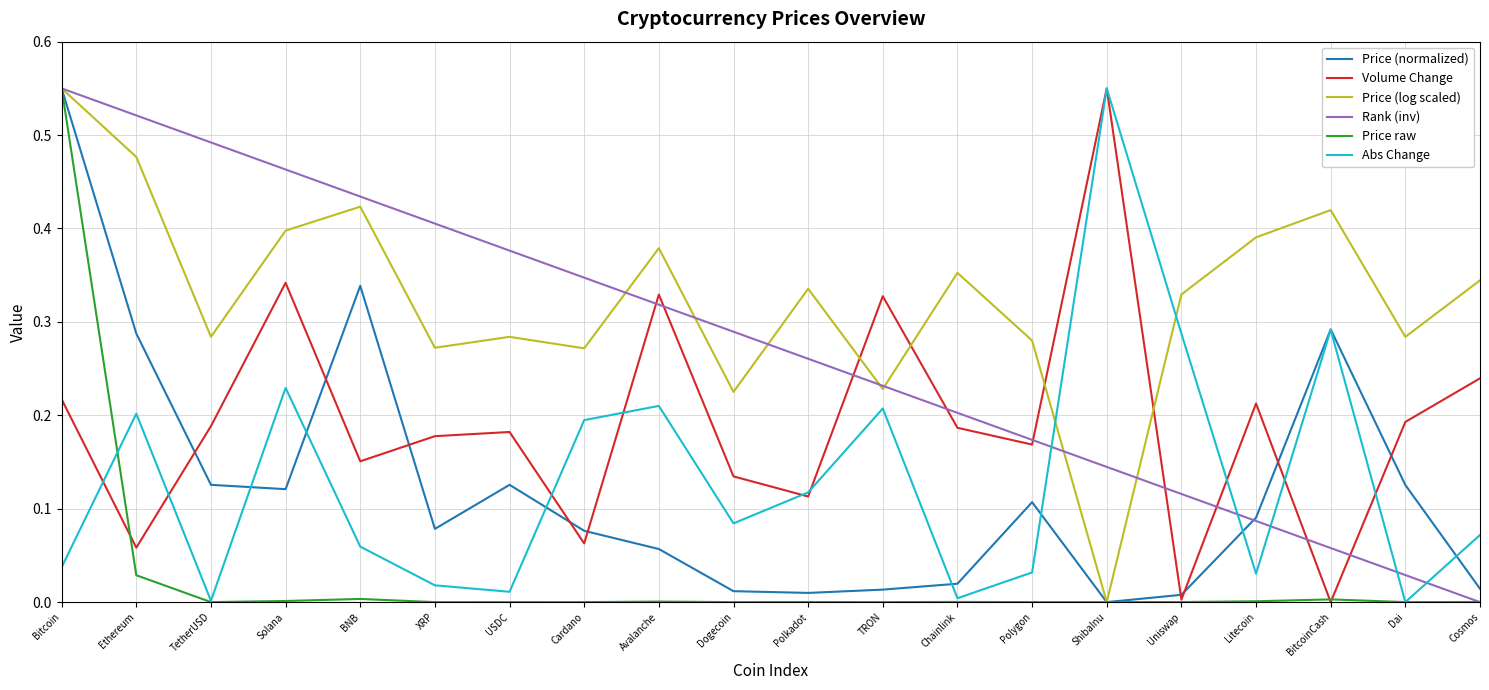

Which category has the highest value in the Rank (inv) series?

Bitcoin